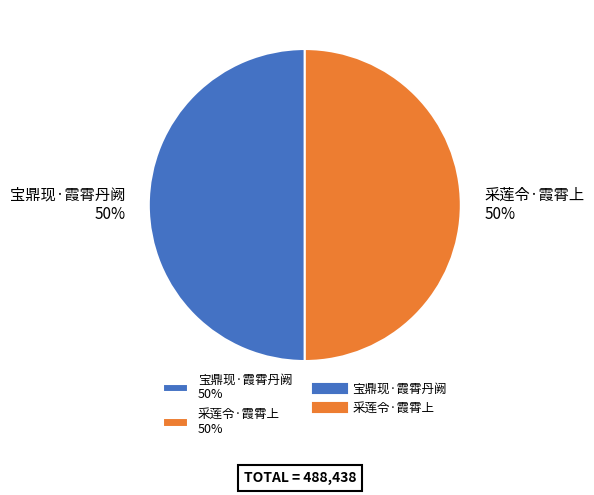

To the nearest percent, what is the combined percentage of 采莲令·霞霄上 50% and 宝鼎现·霞霄丹阙 50%?

100%